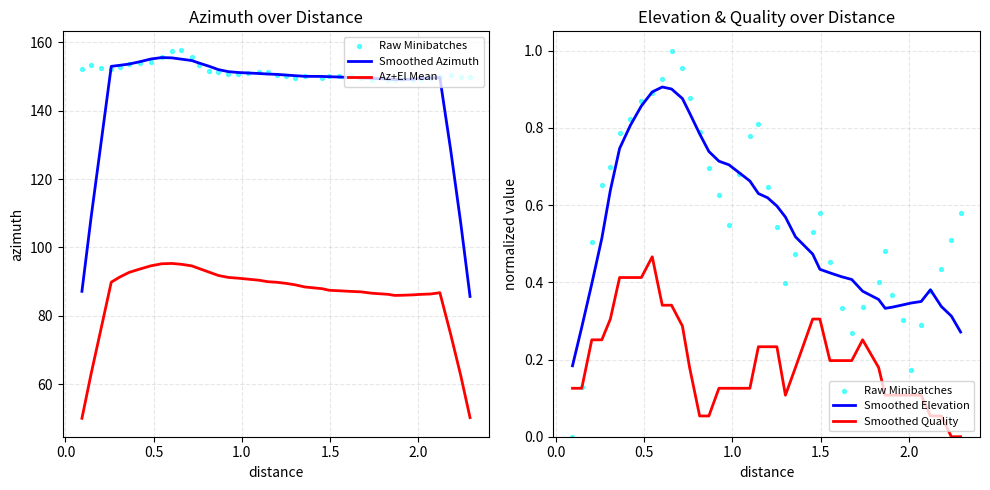

True or false: Smoothed Azimuth and Az+El Mean cross at least once.

False